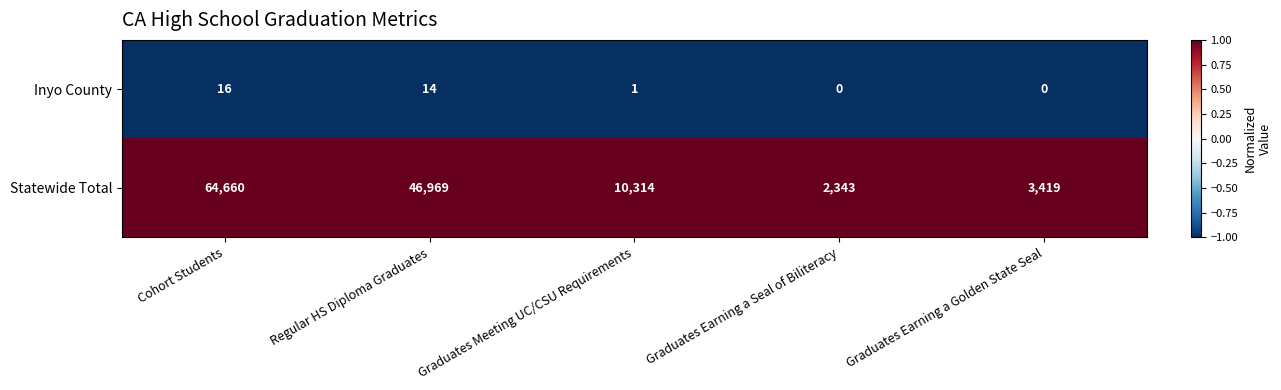

What is the difference between the maximum and second lowest values in the Inyo County series?

16